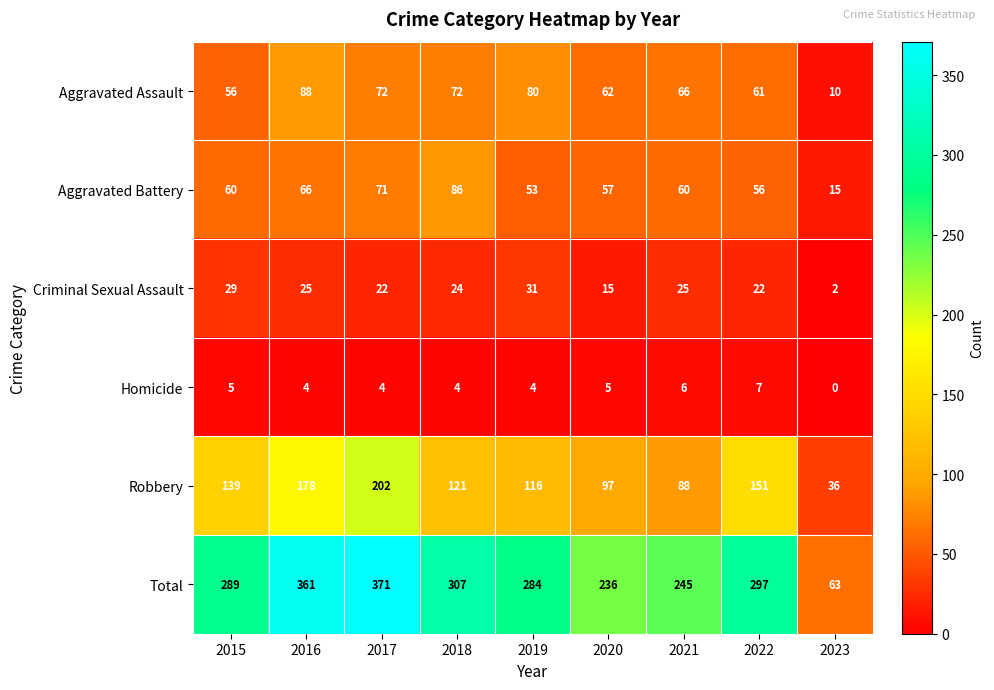

At which label does Aggravated Assault first exceed 66?

2016